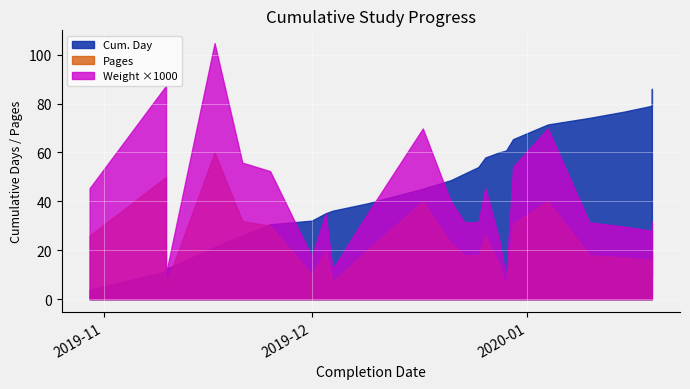

At which category is the sum across all series the highest?

2020-01-04